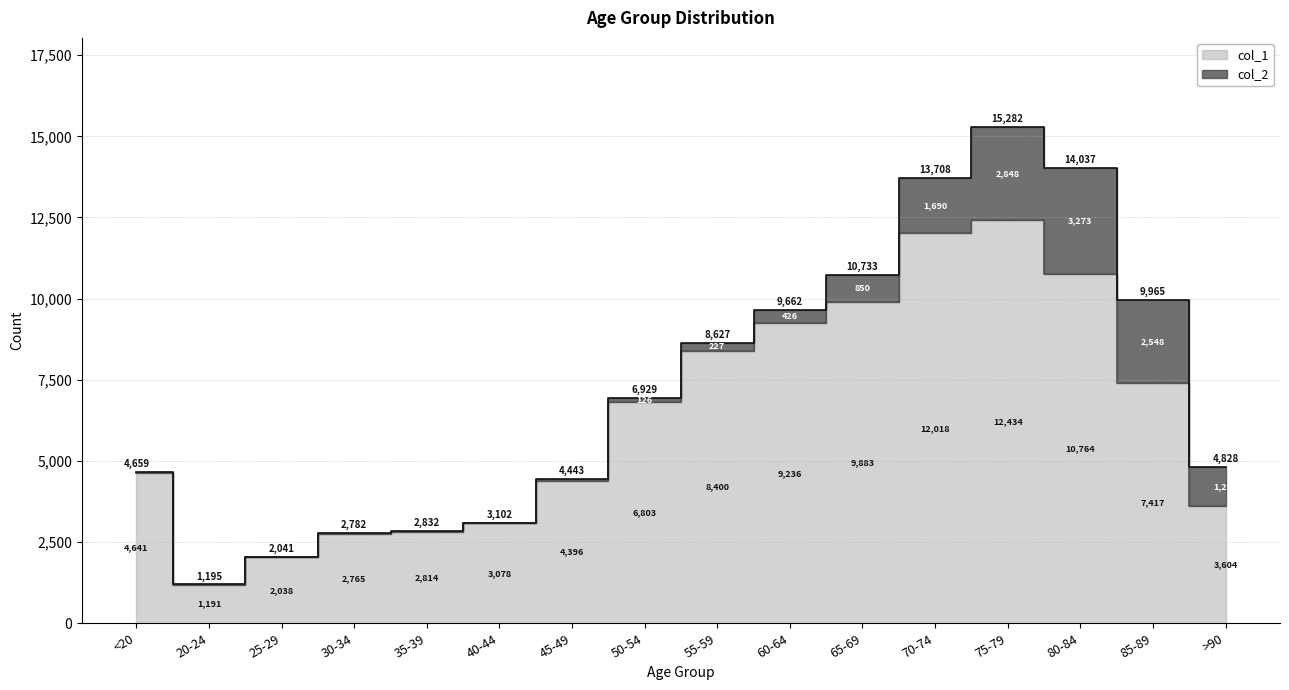

Is it true that the value at 45-49 is 4396?

True